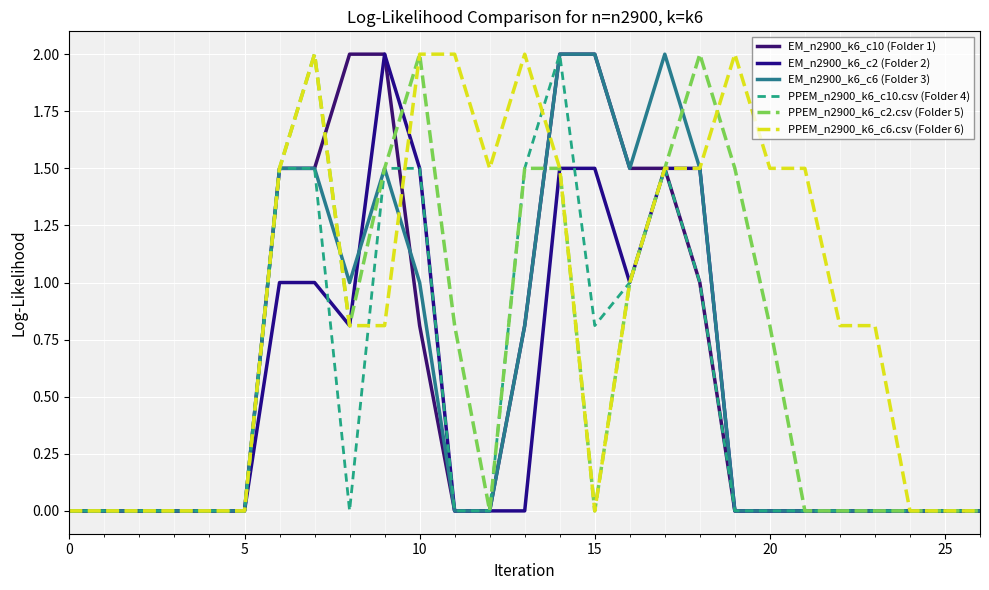

What is the difference between the second highest and minimum values in the EM_n2900_k6_c10 (Folder 1) series?

2.0